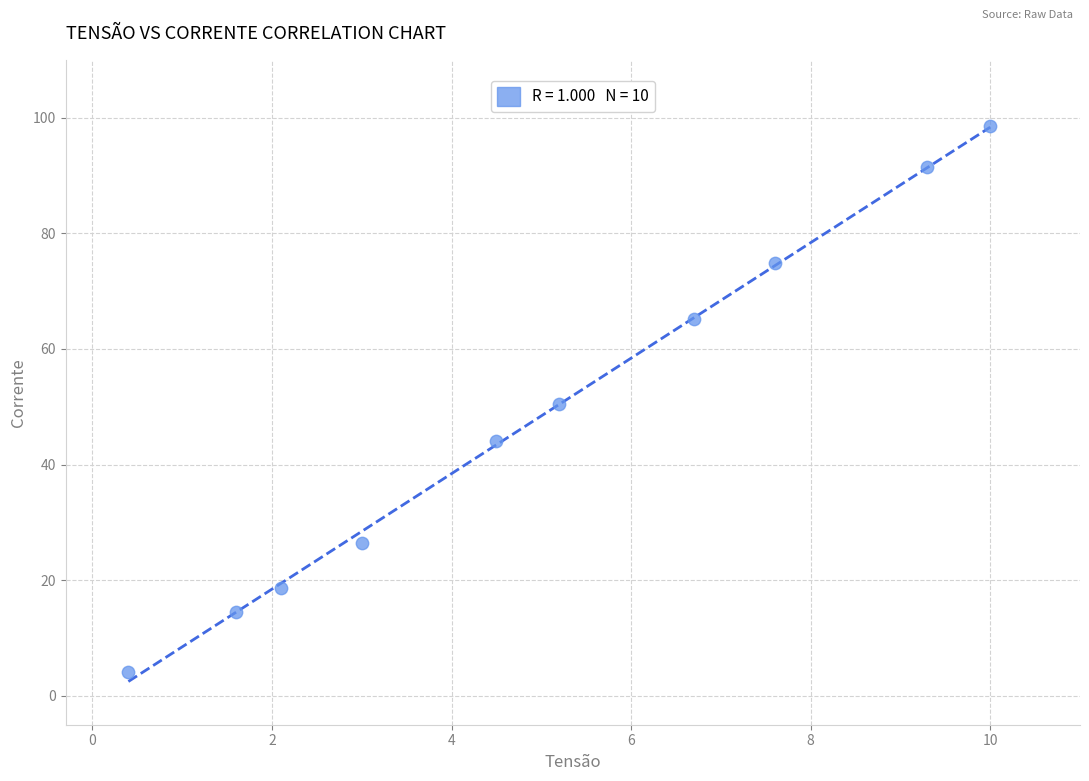

What is the average Y value?

48.8